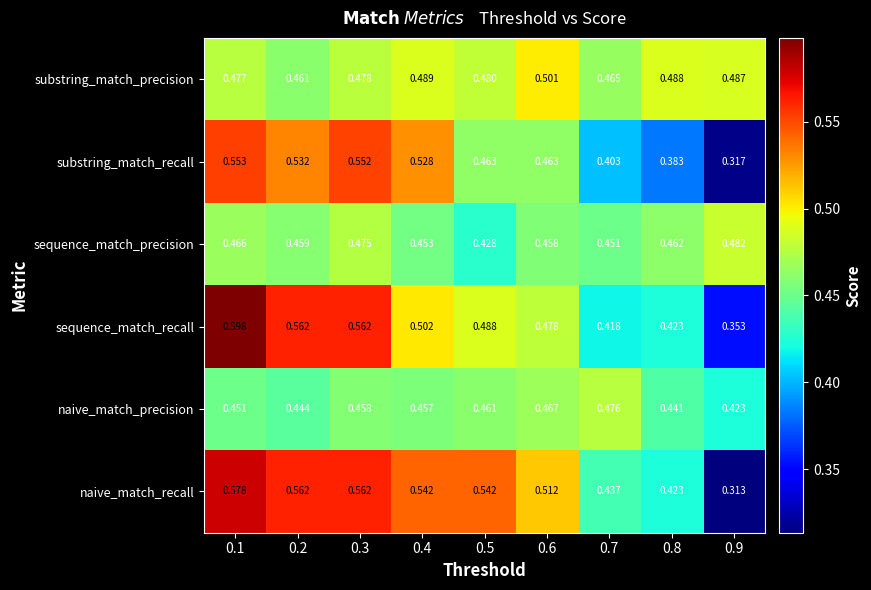

Which series has the largest total across all categories?

naive_match_recall